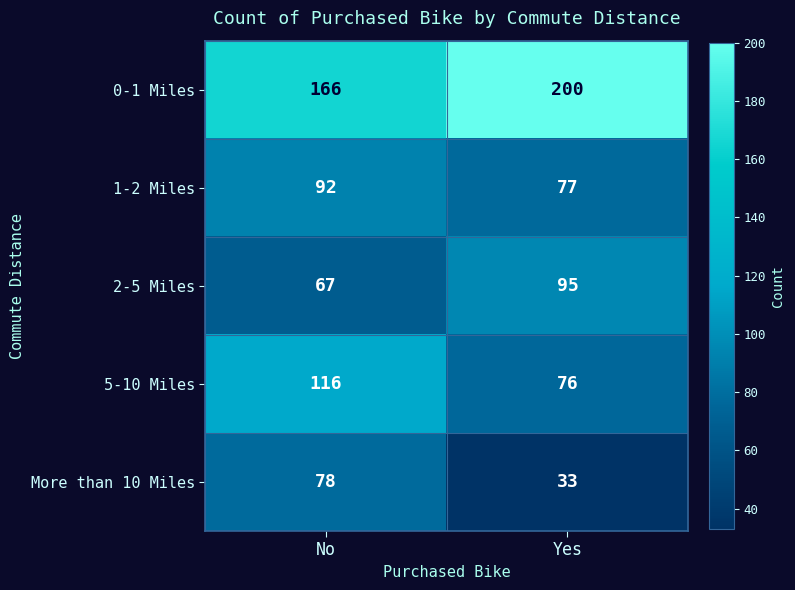

At which label is 2-5 Miles closest to 81?

No